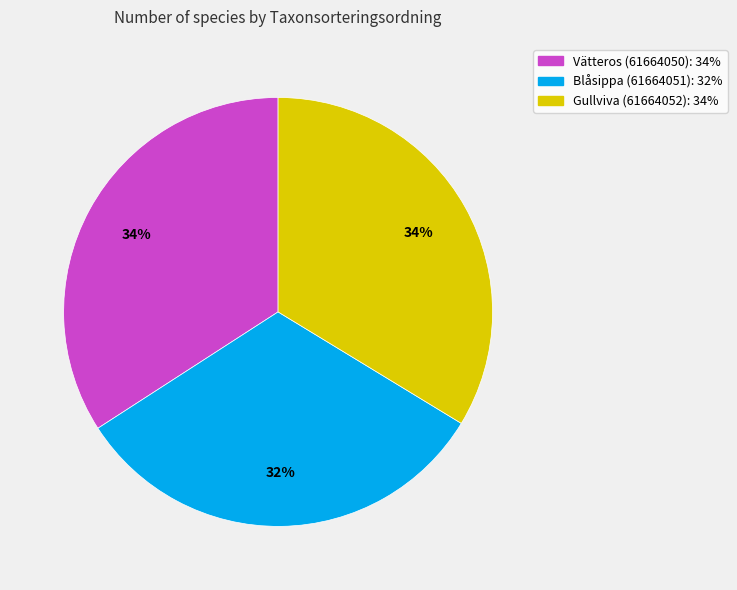

Does any single category account for the majority?

No